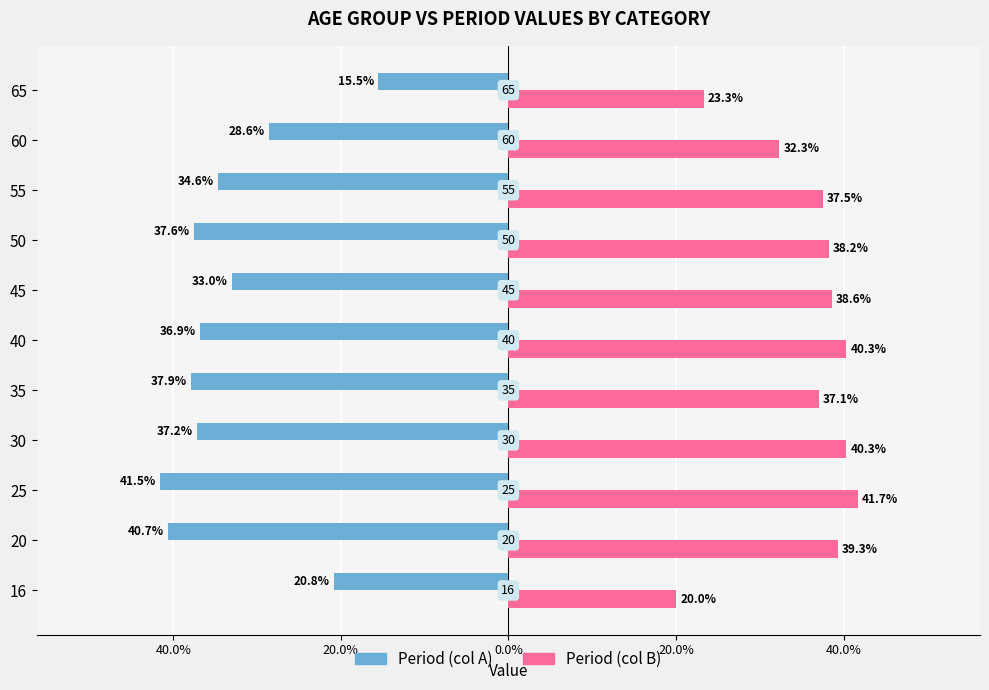

What are all the series names shown in the legend?

Period (col A), Period (col B)